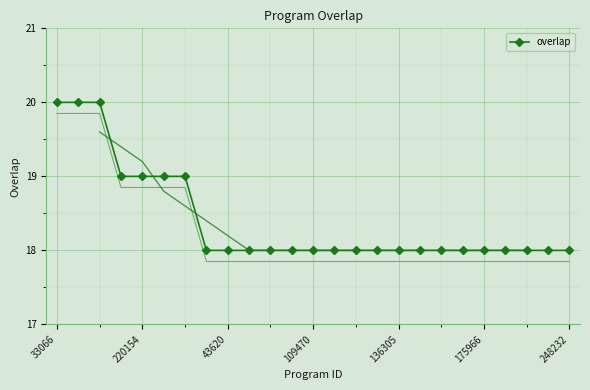

What is the maximum value shown in the chart?

20